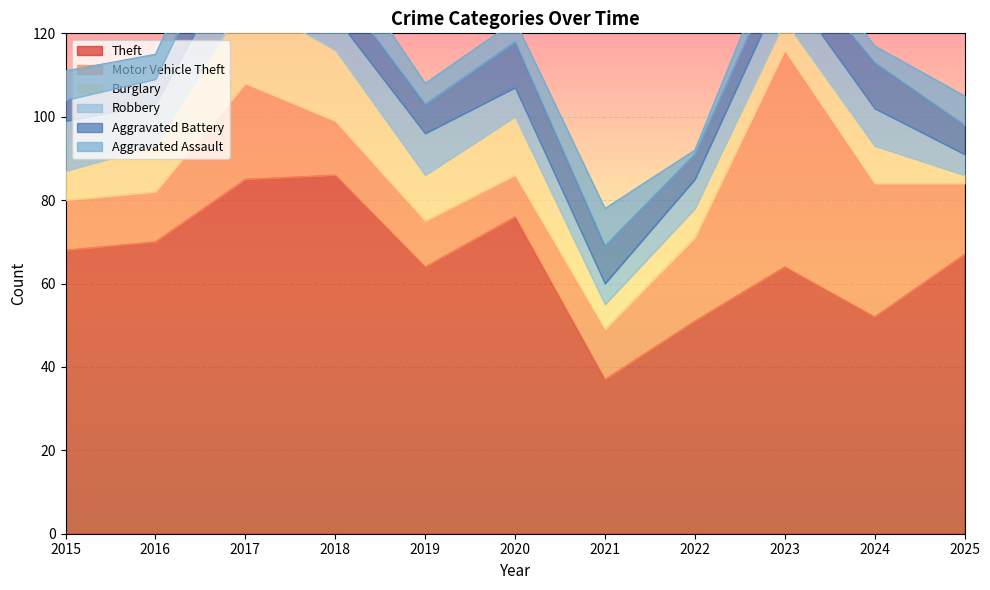

True or false: Motor Vehicle Theft and Aggravated Assault cross at least once.

False